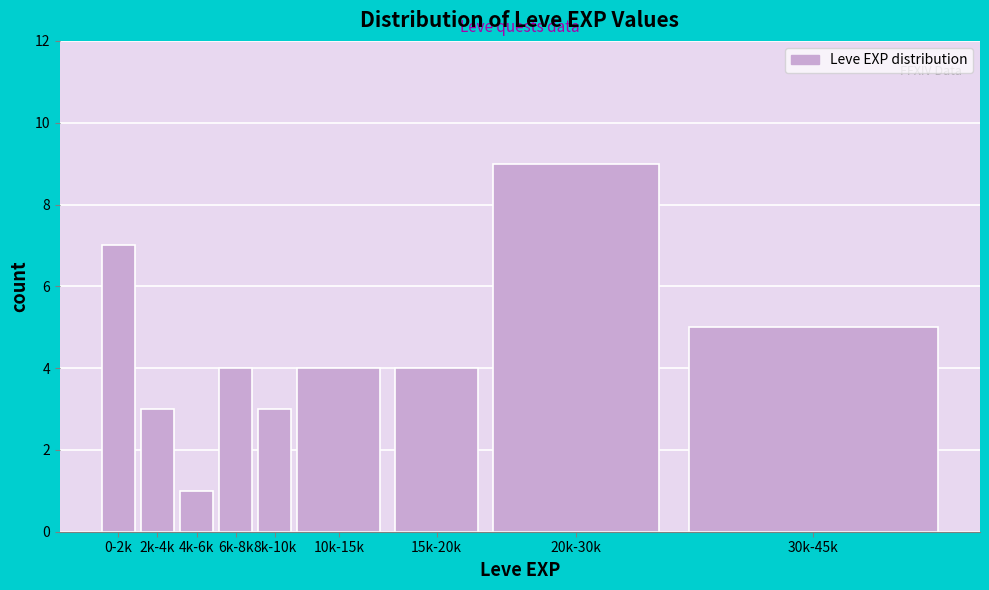

Reading left to right, list all the values displayed in this chart.

0-2k=7	2k-4k=3	4k-6k=1	6k-8k=4	8k-10k=3	10k-15k=4	15k-20k=4	20k-30k=9	30k-45k=5